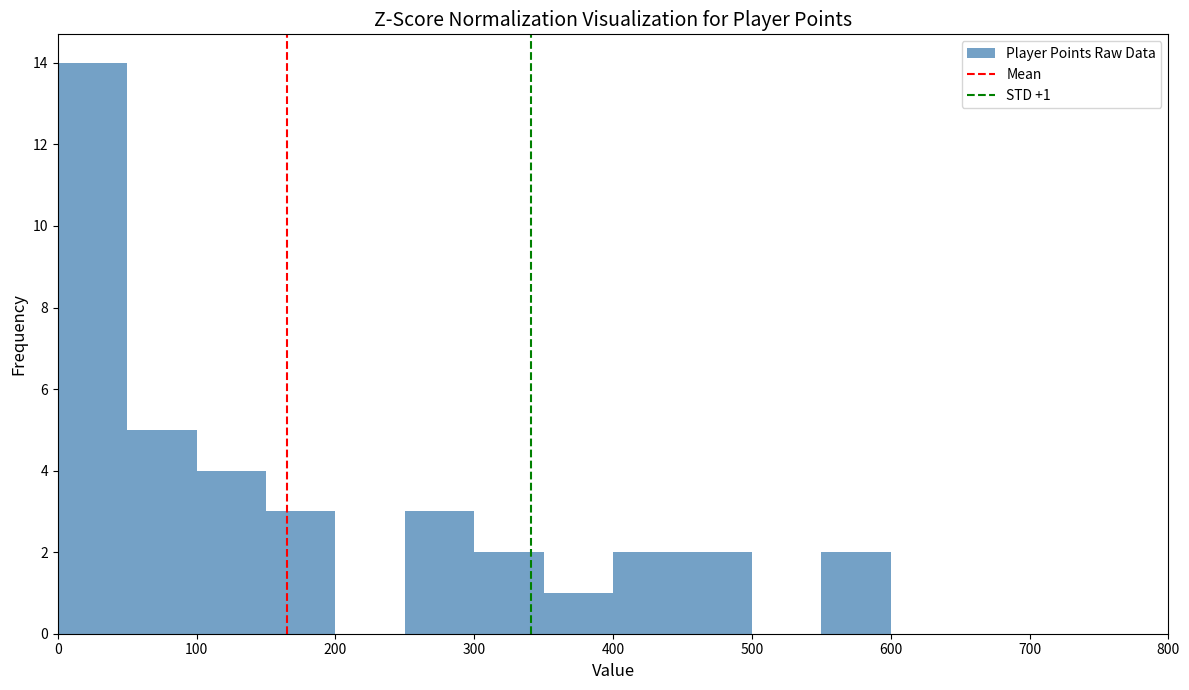

Over which range of the x-axis is the bar tallest?

0 to 50